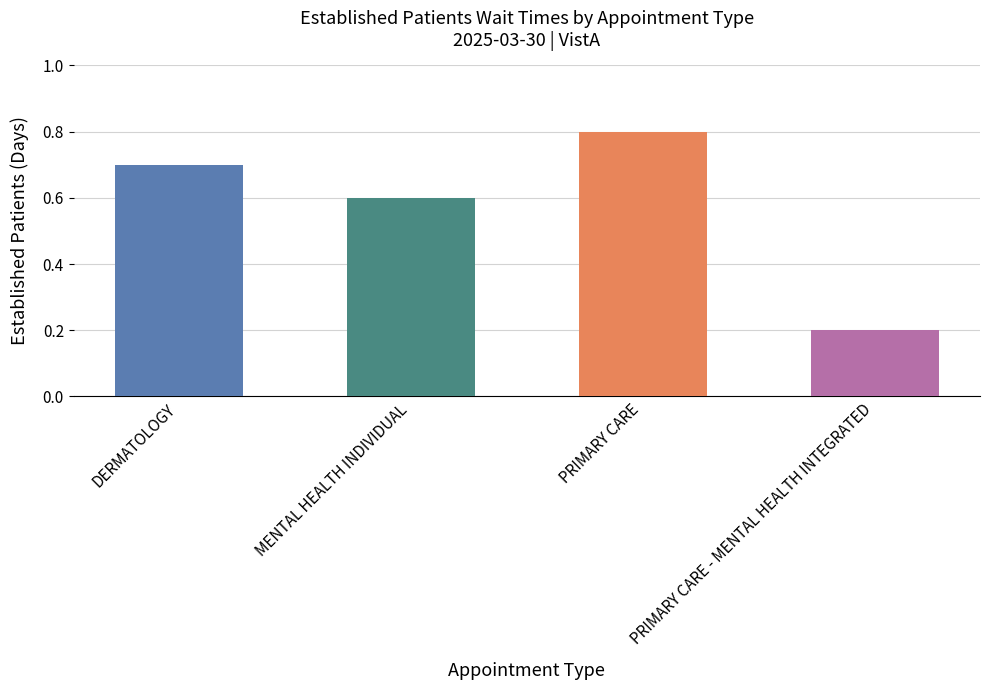

How many values are between 0 and 1?

4